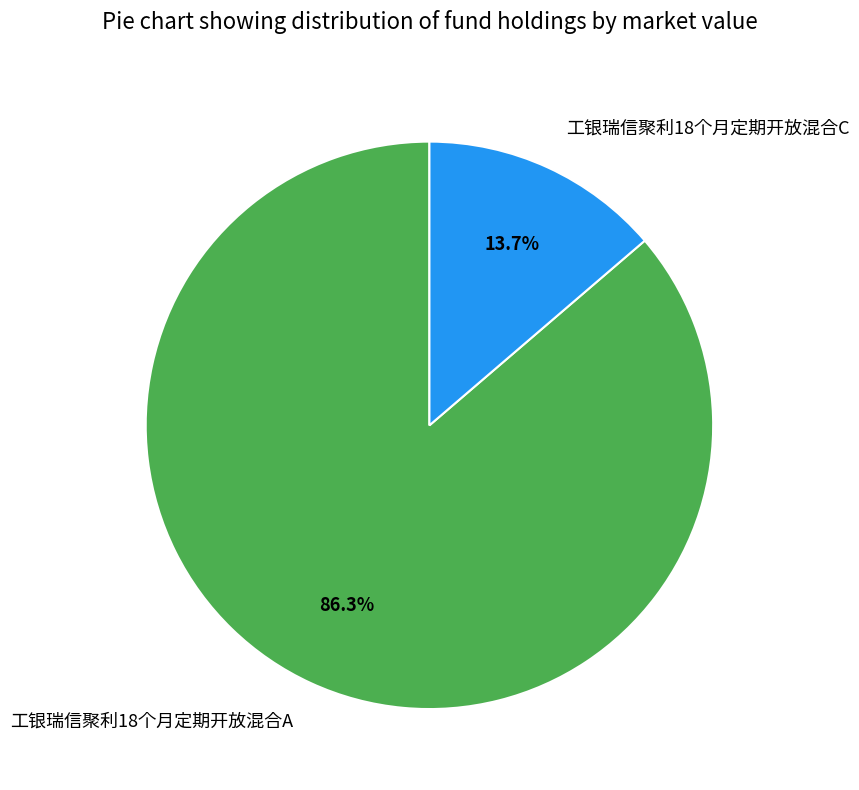

True or false: 工银瑞信聚利18个月定期开放混合C accounts for 14% of the total.

True